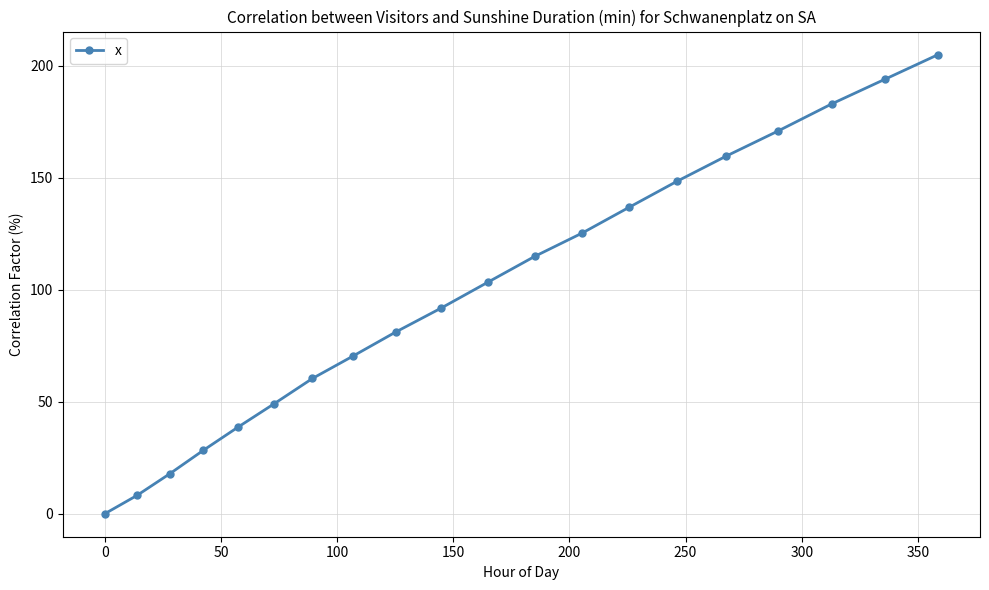

True or false: the data has more than 0 interior local peaks.

False